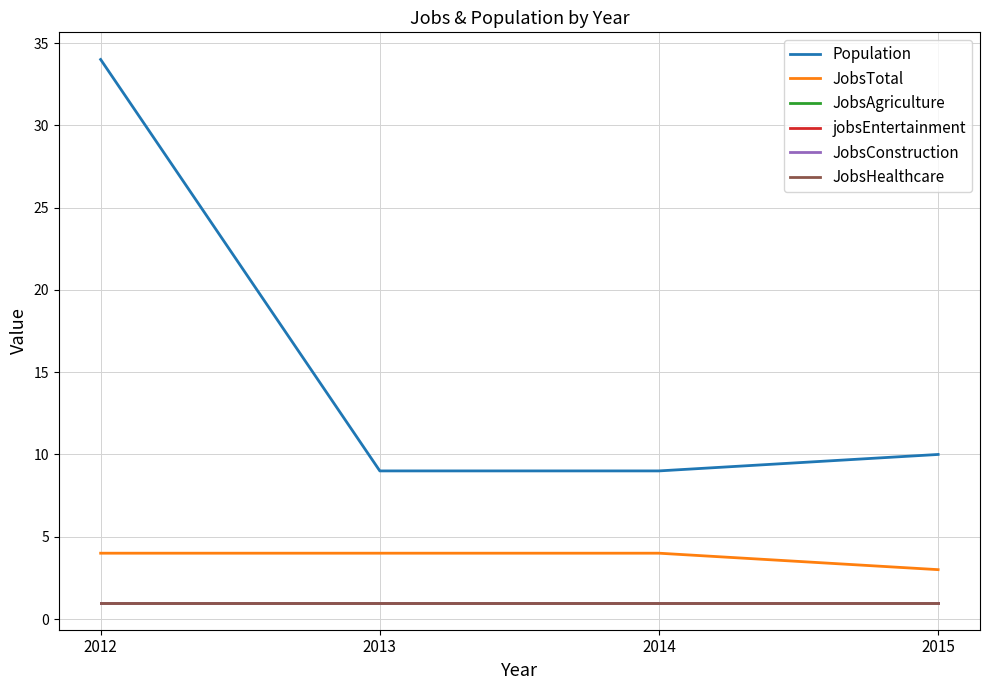

Is this an area chart (filled region under the line)?

No